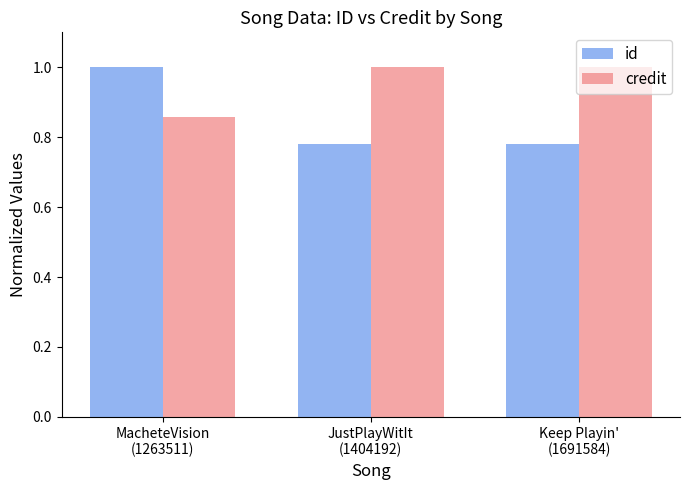

What is the total value across all series at Keep Playin'
(1691584)?

1.8